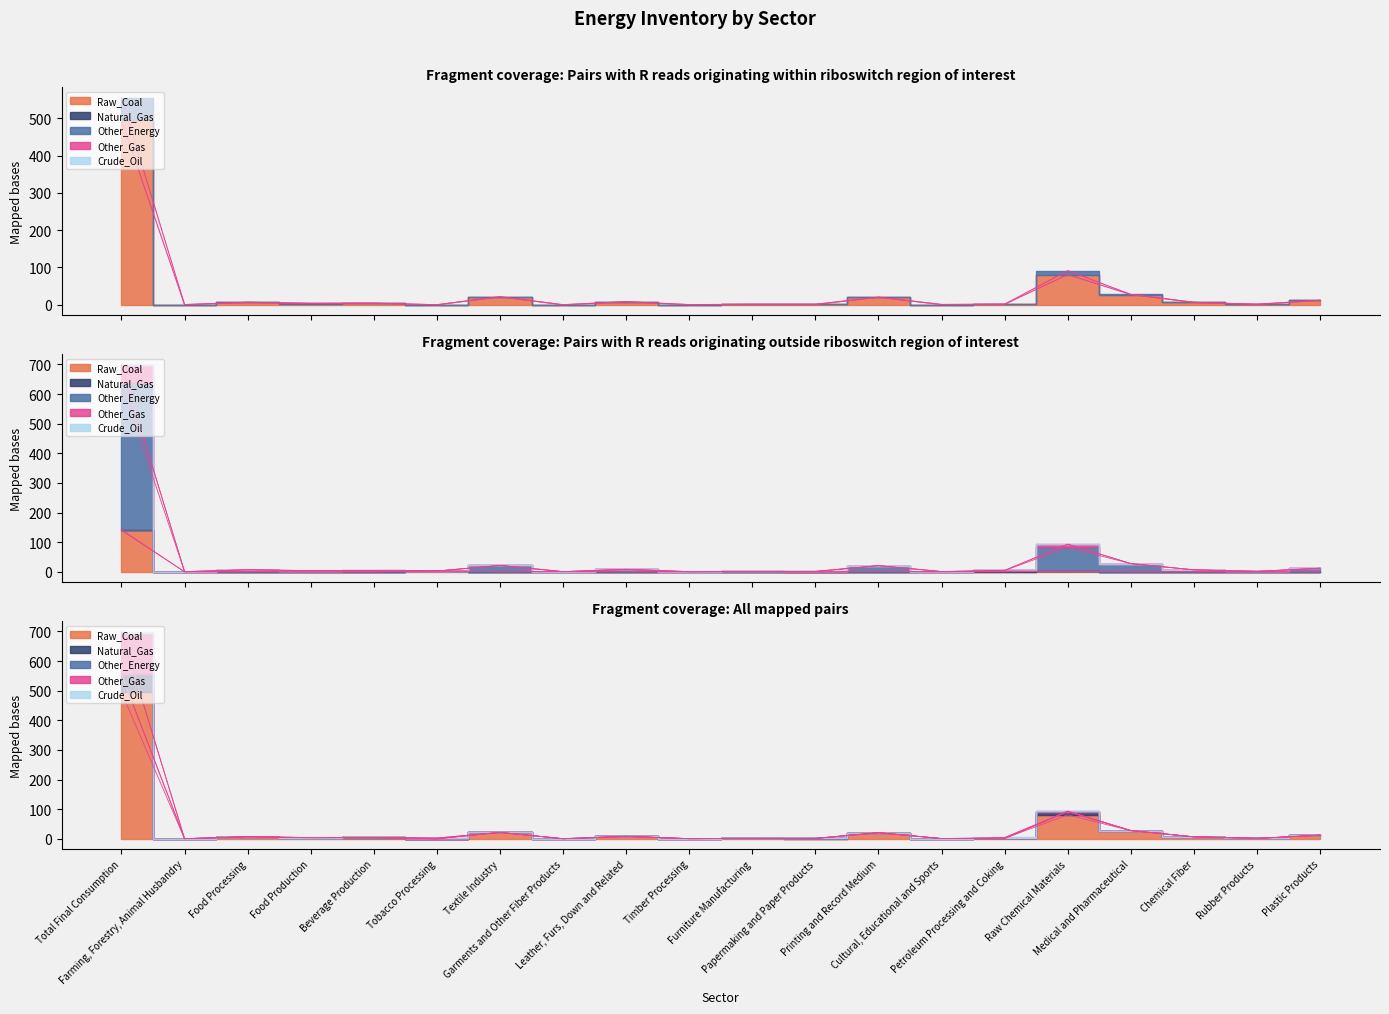

Where does the Natural_Gas series first go above 4?

Total Final Consumption